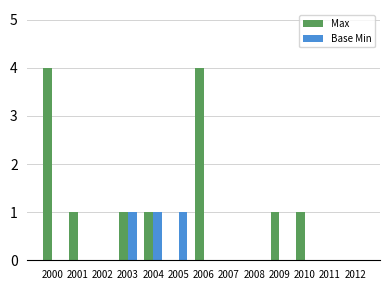

How many distinct data groups are displayed?

2